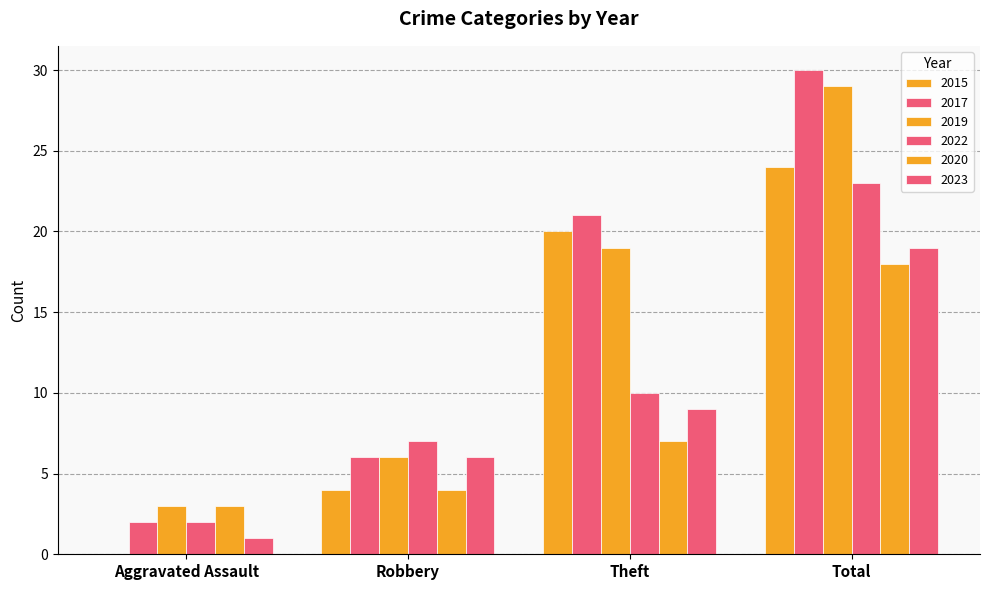

How many groups of bars are there?

4